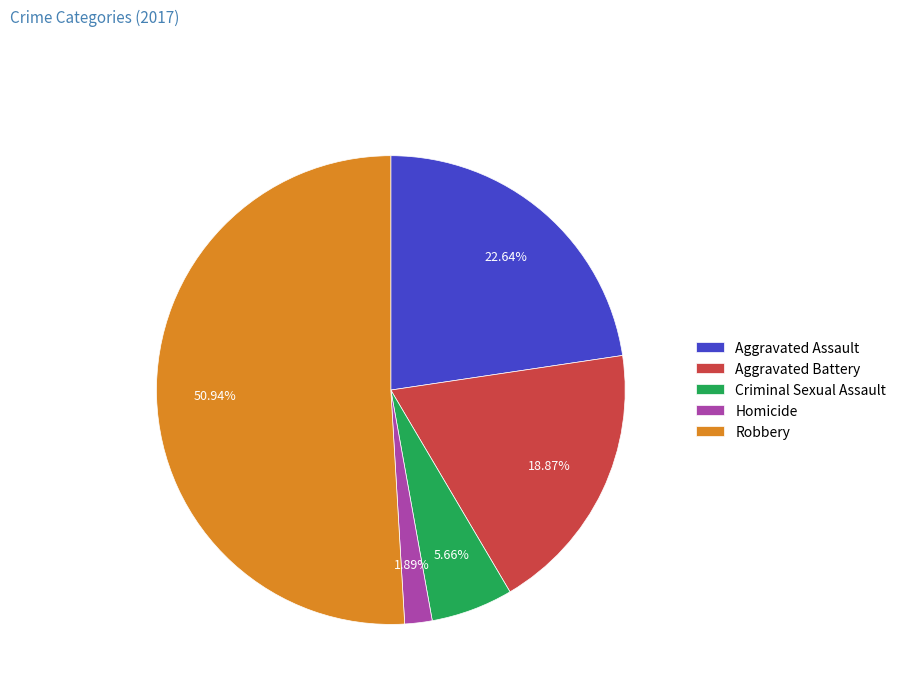

Which category accounts for the majority?

Robbery